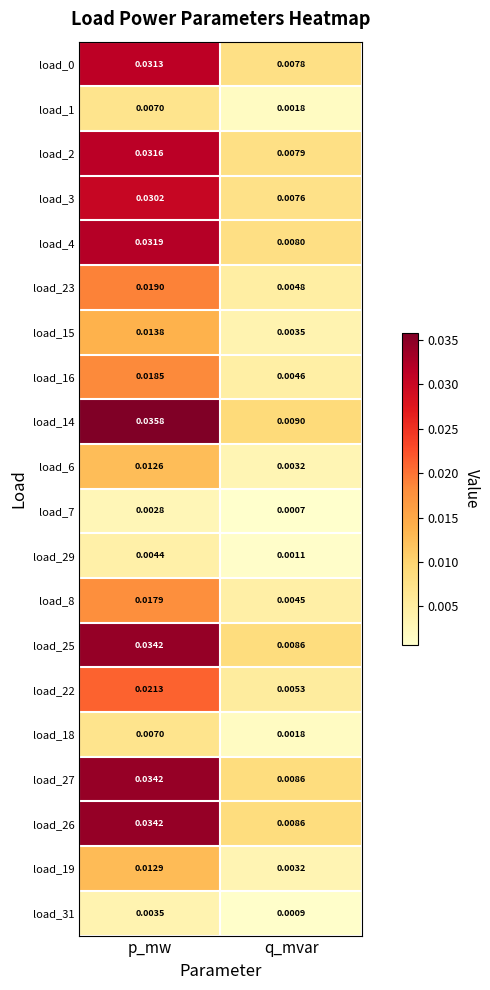

Where is load_2 nearest to the value 0?

q_mvar